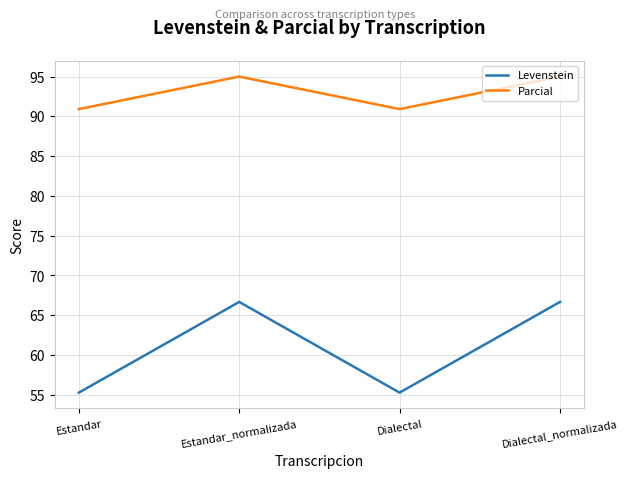

The value of Parcial at Estandar is 35.9. True or false?

False